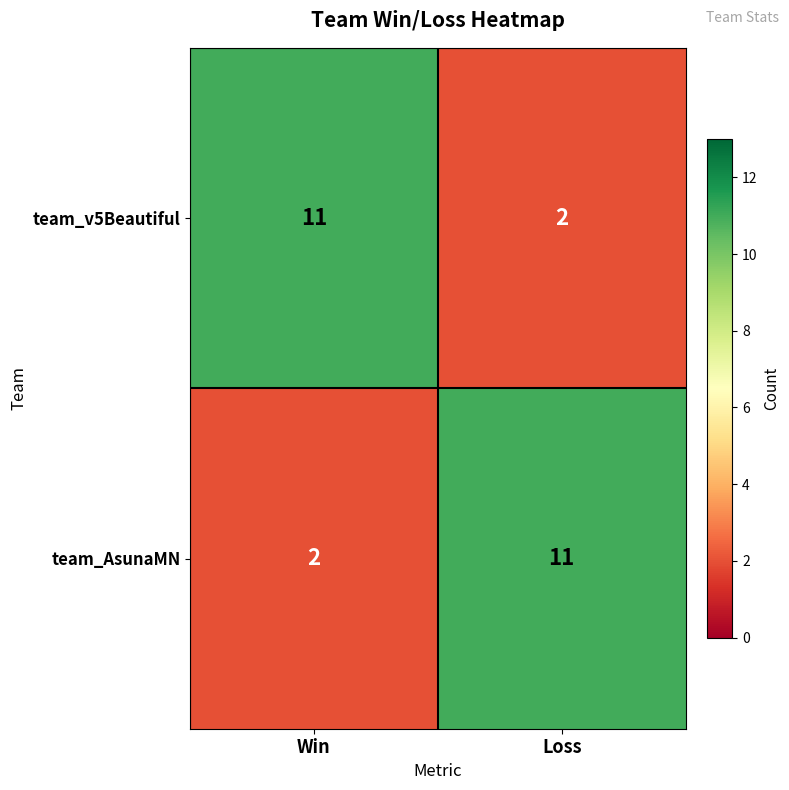

At Win, list the series in order from largest to smallest.

team_v5Beautiful, team_AsunaMN